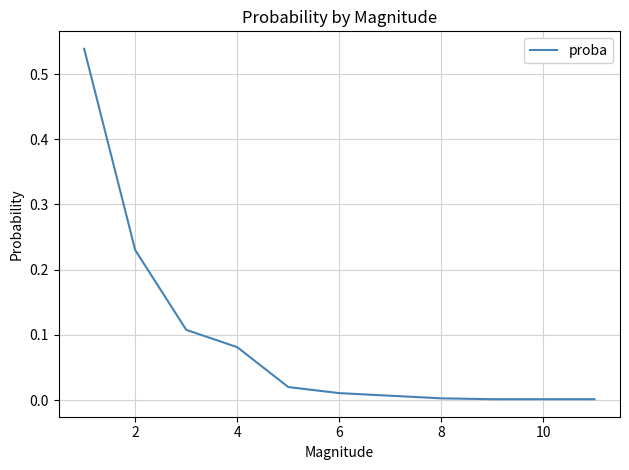

How many series are shown in this chart?

1